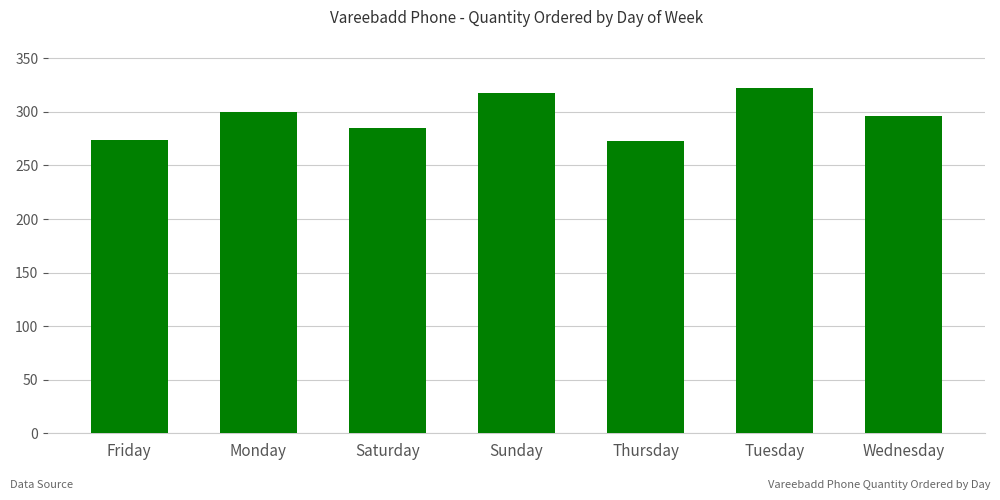

What is the label of the 2nd bar from the right?

Tuesday